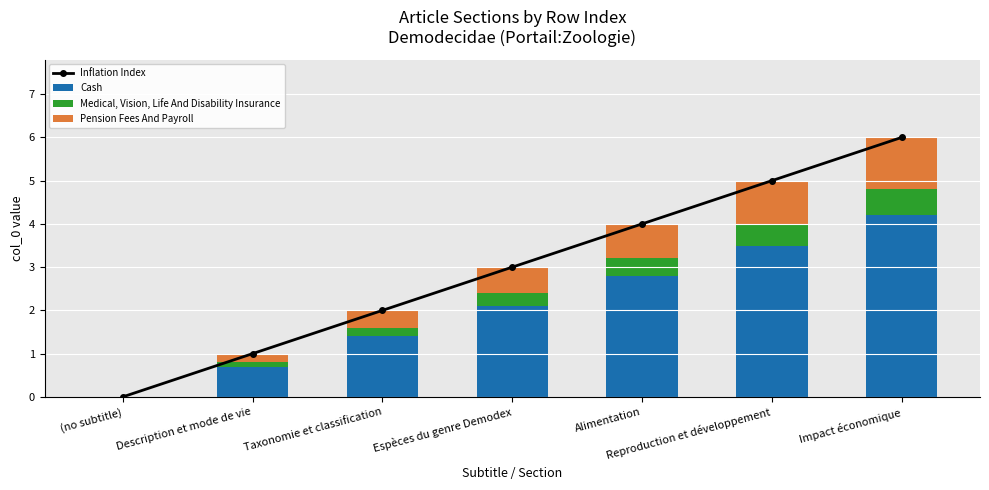

Between Description et mode de vie and (no subtitle), which is larger?

Description et mode de vie